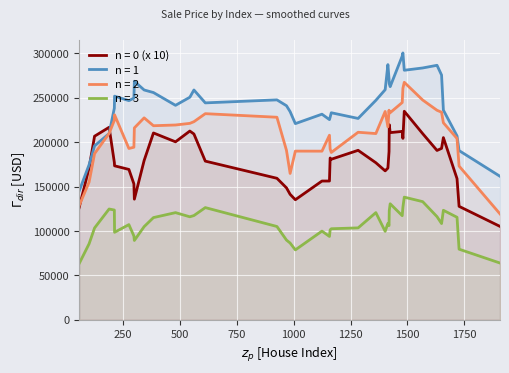

True or false: the data shows 143231.8 at 35.

False